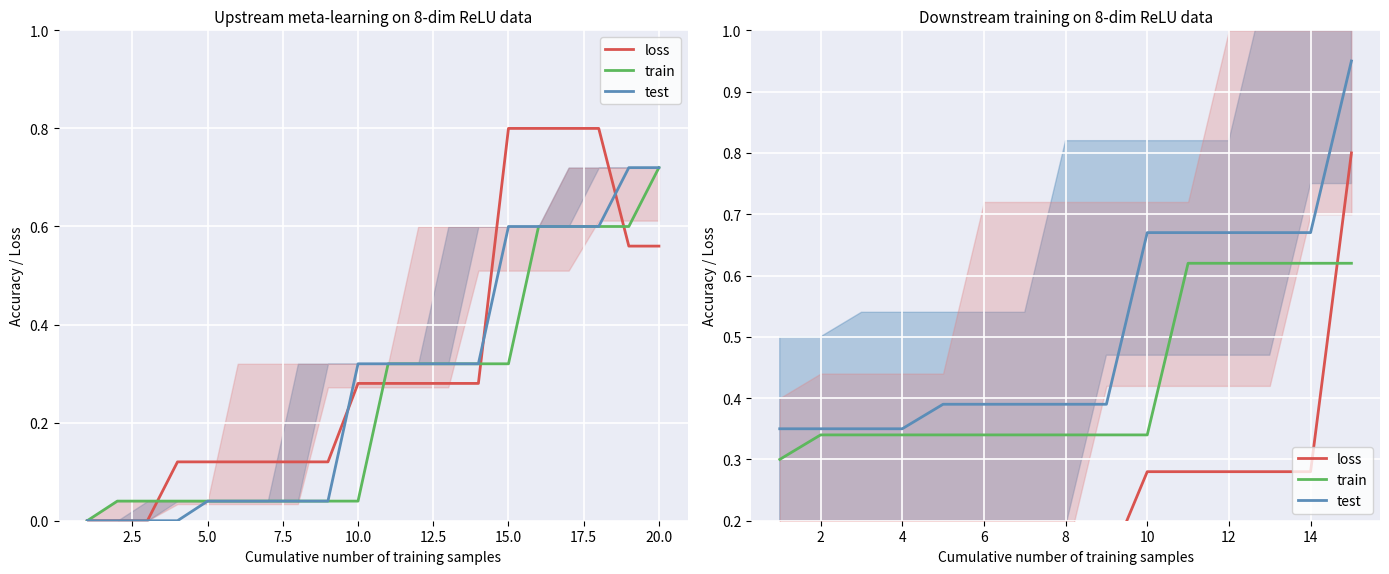

True or false: test and train intersect in this chart.

False